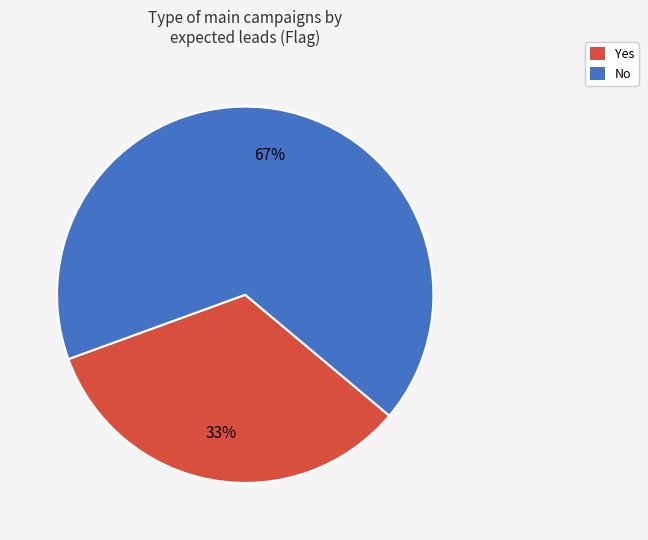

To the nearest percent, what is the combined percentage of No and Yes?

100%